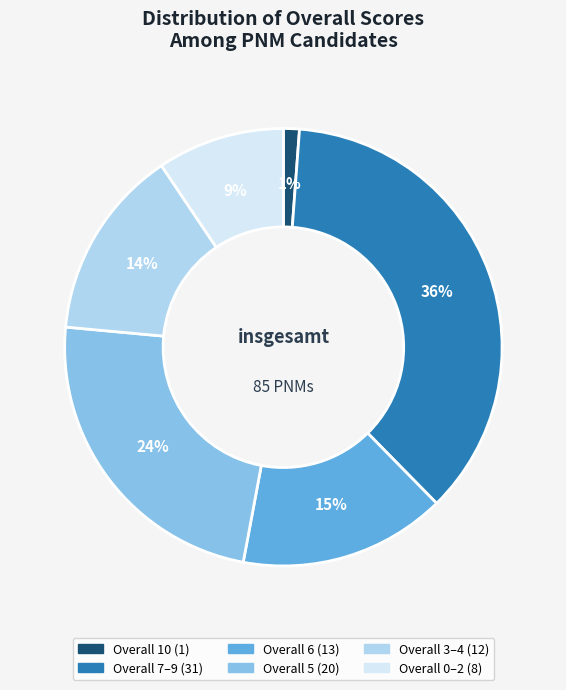

Is there any slice that represents more than half of the pie?

No